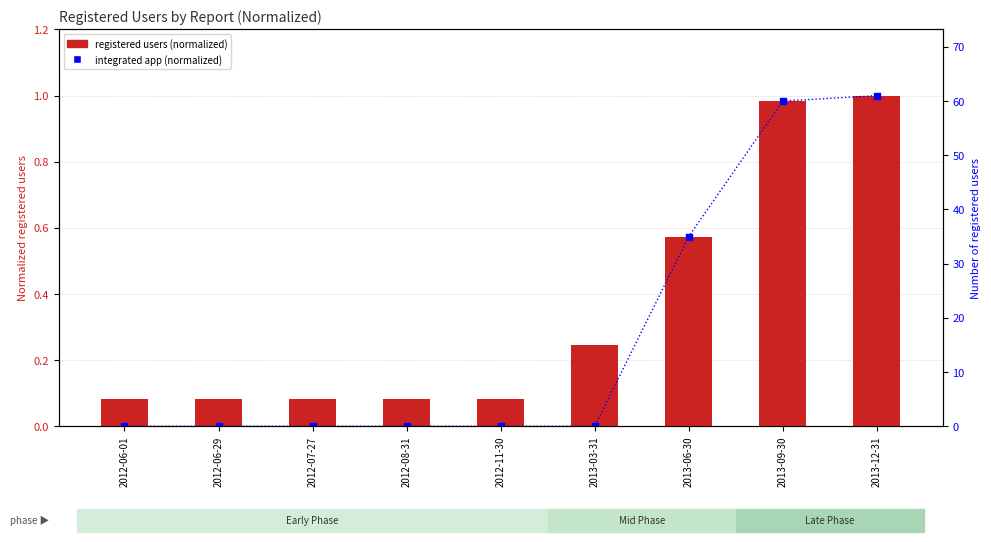

Which series has the widest spread of Y values?

integrated app users (normalized)